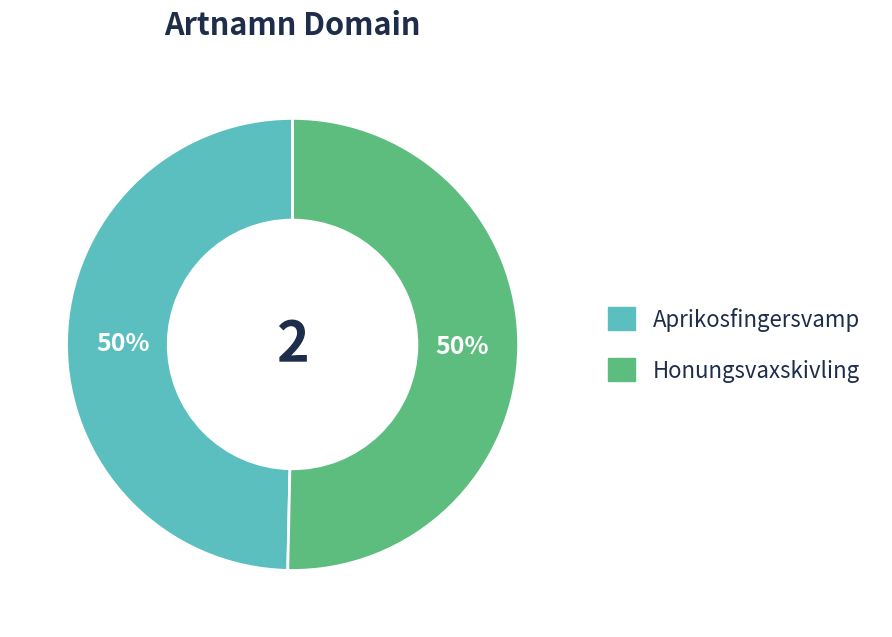

The Aprikosfingersvamp slice represents 50% of the pie. True or false?

True